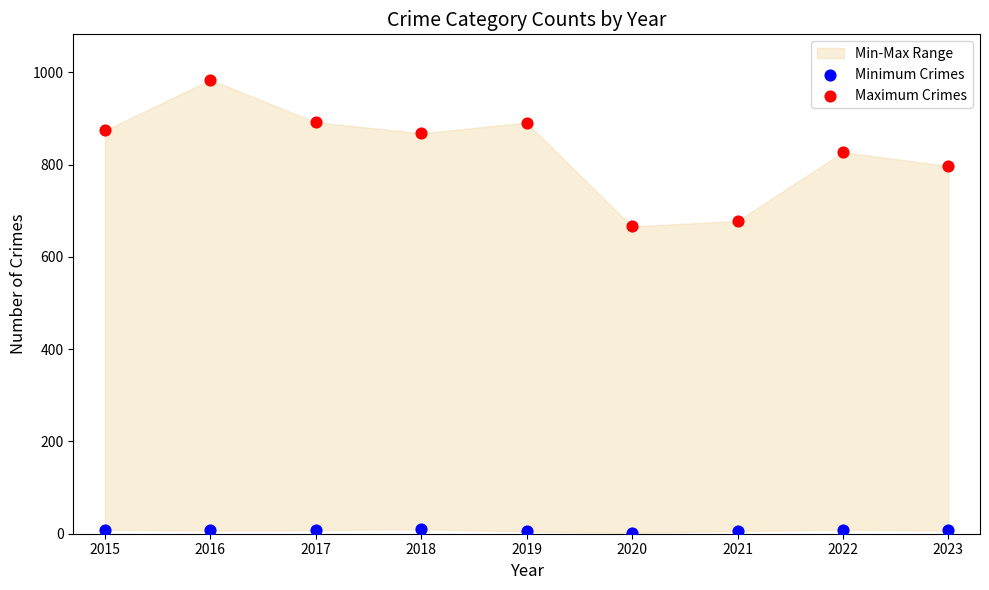

Which series has the largest Y range (max minus min)?

Maximum Crimes